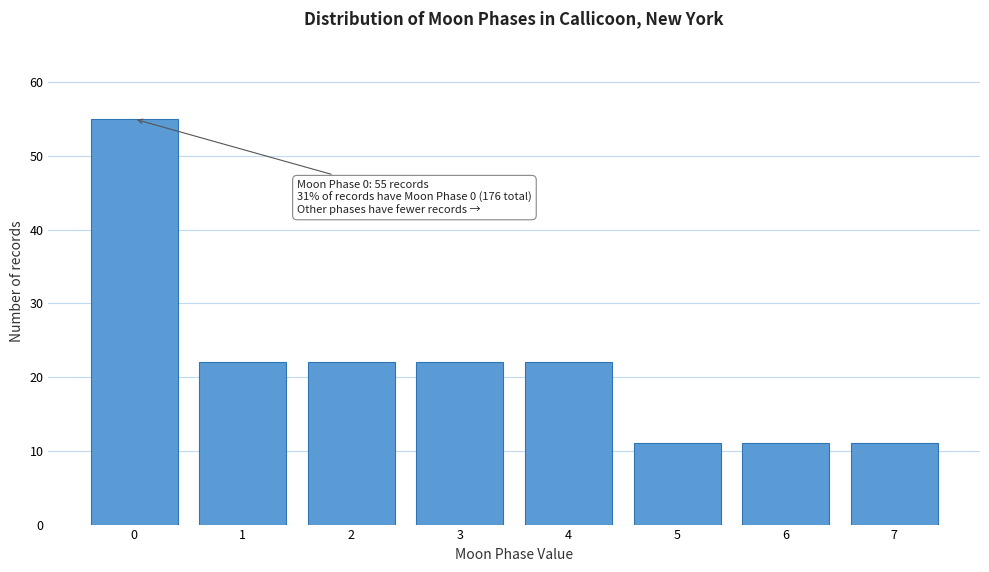

Reading right to left, what are all the values shown in this chart?

7=11	6=11	5=11	4=22	3=22	2=22	1=22	0=55